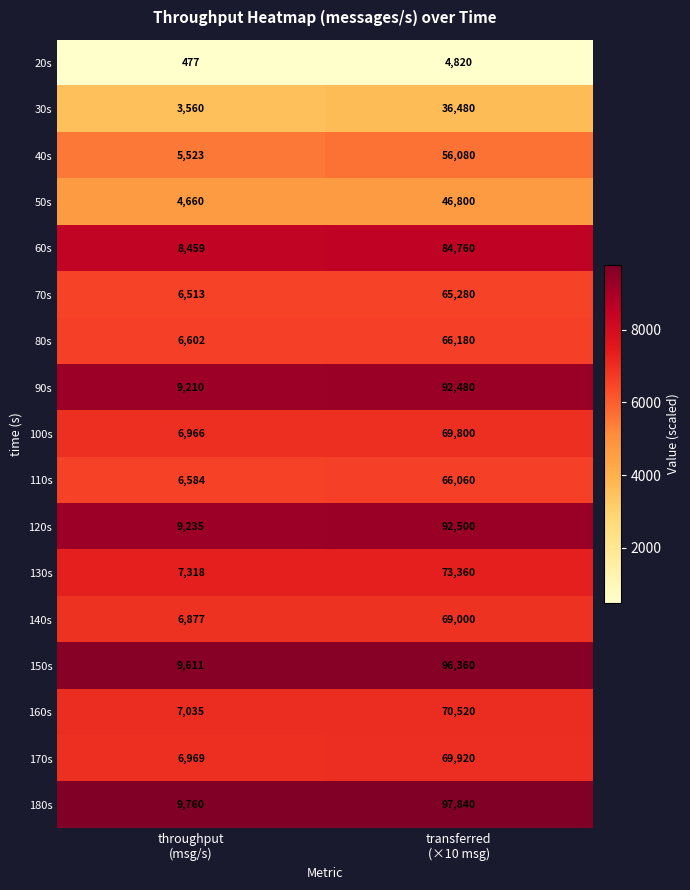

Which series has the largest total across all categories?

180s